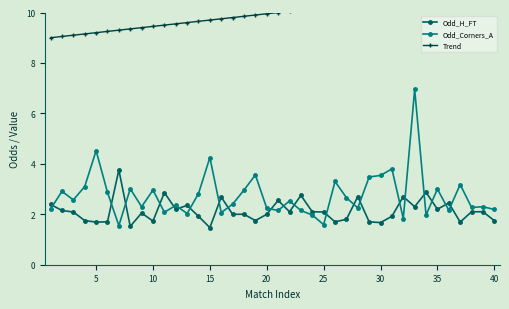

How many data points in Odd_H_FT are less than 2?

15